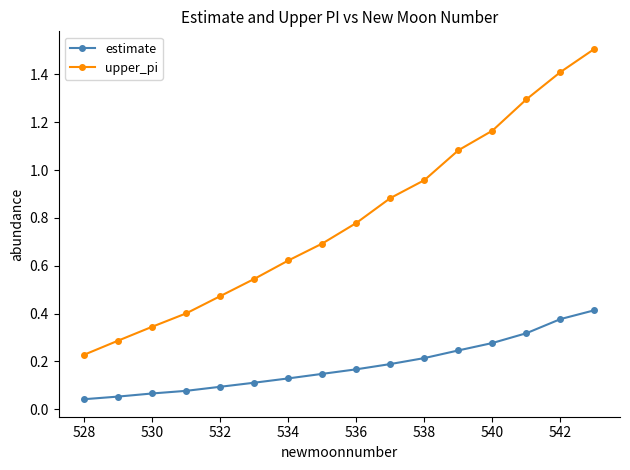

Which series has the largest range (max minus min)?

upper_pi